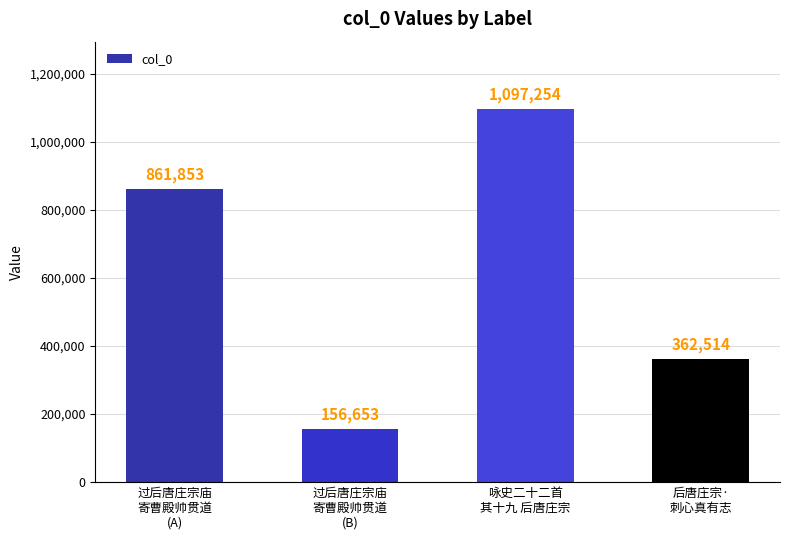

Rank the categories by value from highest to lowest.

咏史二十二首
其十九 后唐庄宗, 过后唐庄宗庙
寄曹殿帅贯道
(A), 后唐庄宗·
刺心真有志, 过后唐庄宗庙
寄曹殿帅贯道
(B)